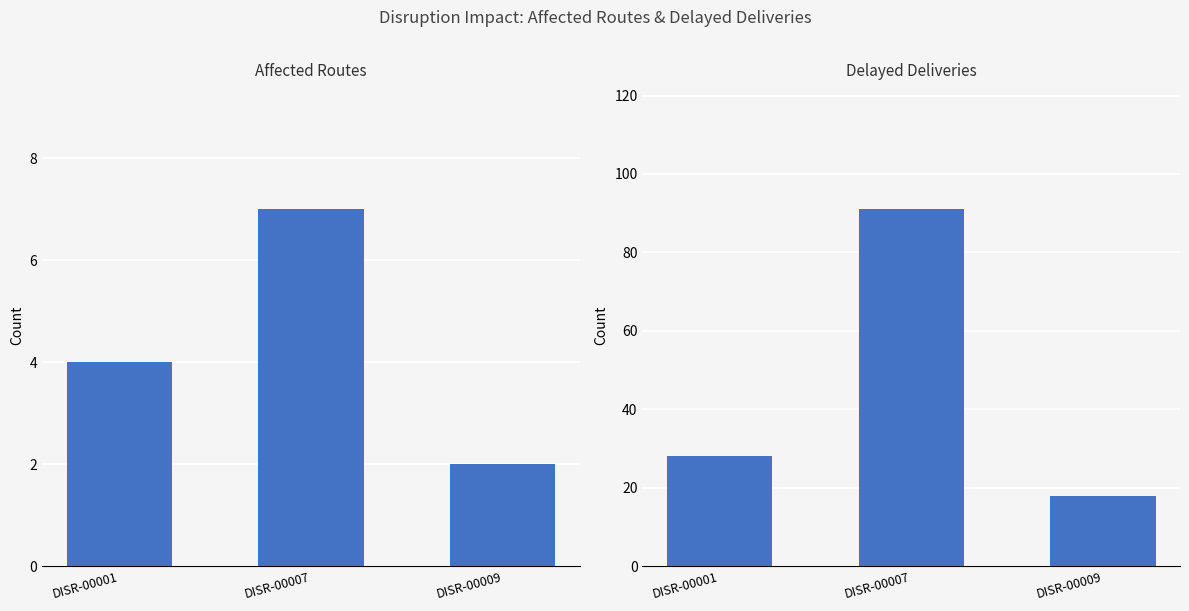

List the labels in order of Delayed Deliveries value, largest first.

DISR-00007, DISR-00001, DISR-00009